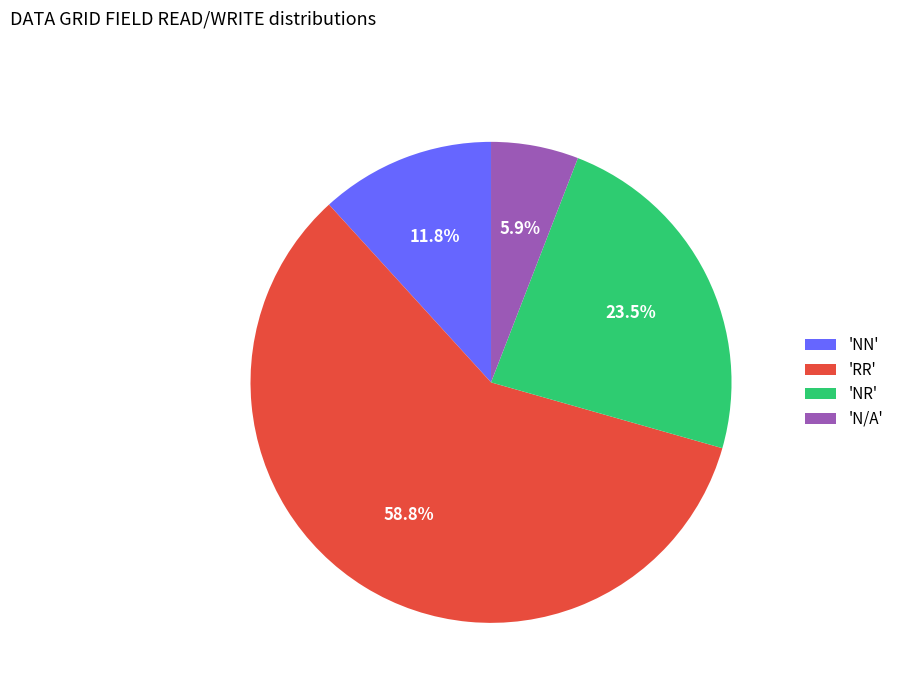

What portion of the pie excludes 'N/A'?

94.1%